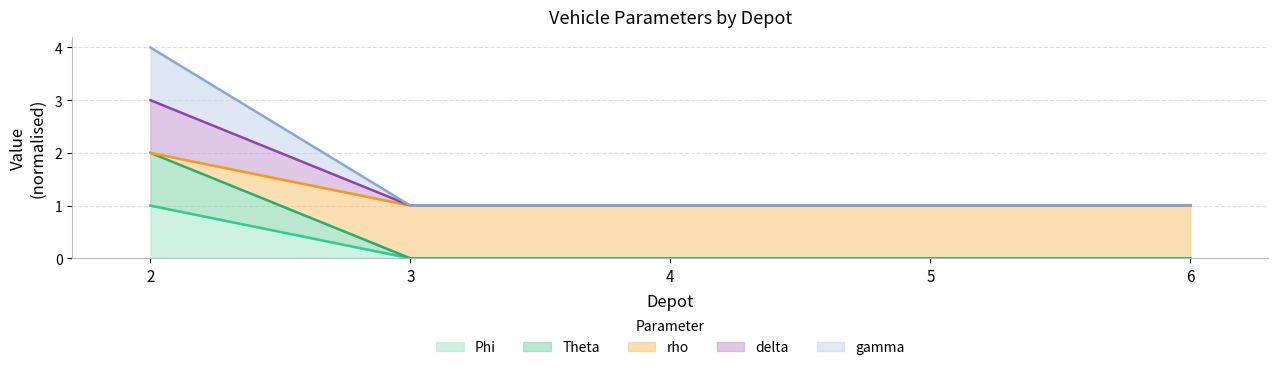

True or false: rho and delta intersect in this chart.

False